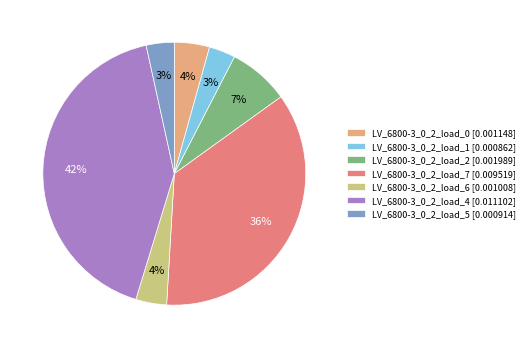

To the nearest percent, what is the average slice percentage?

14%